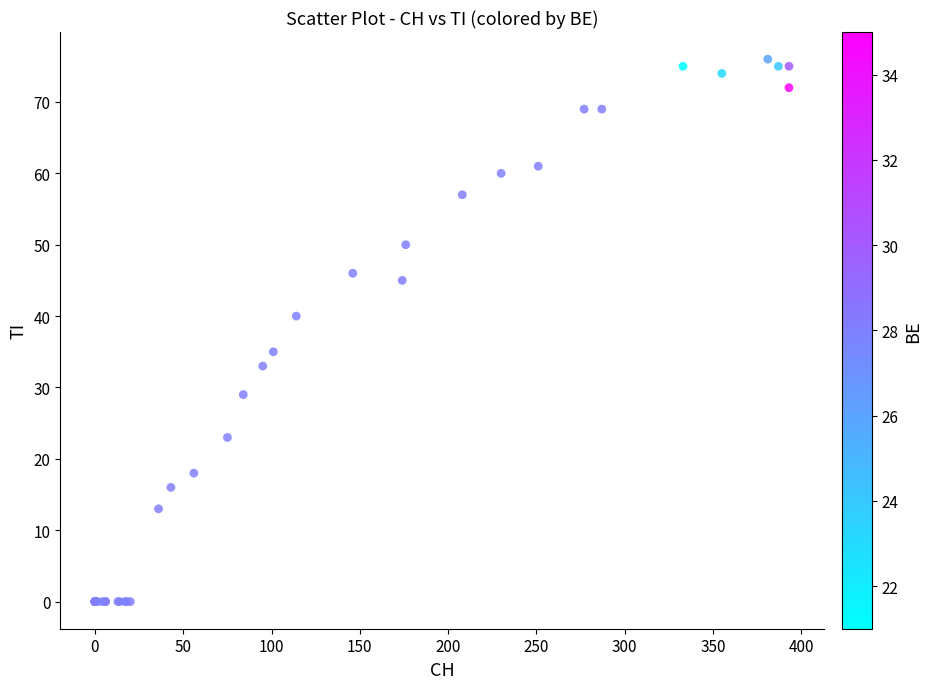

What Y value in the scatter plot is closest to 38?

40